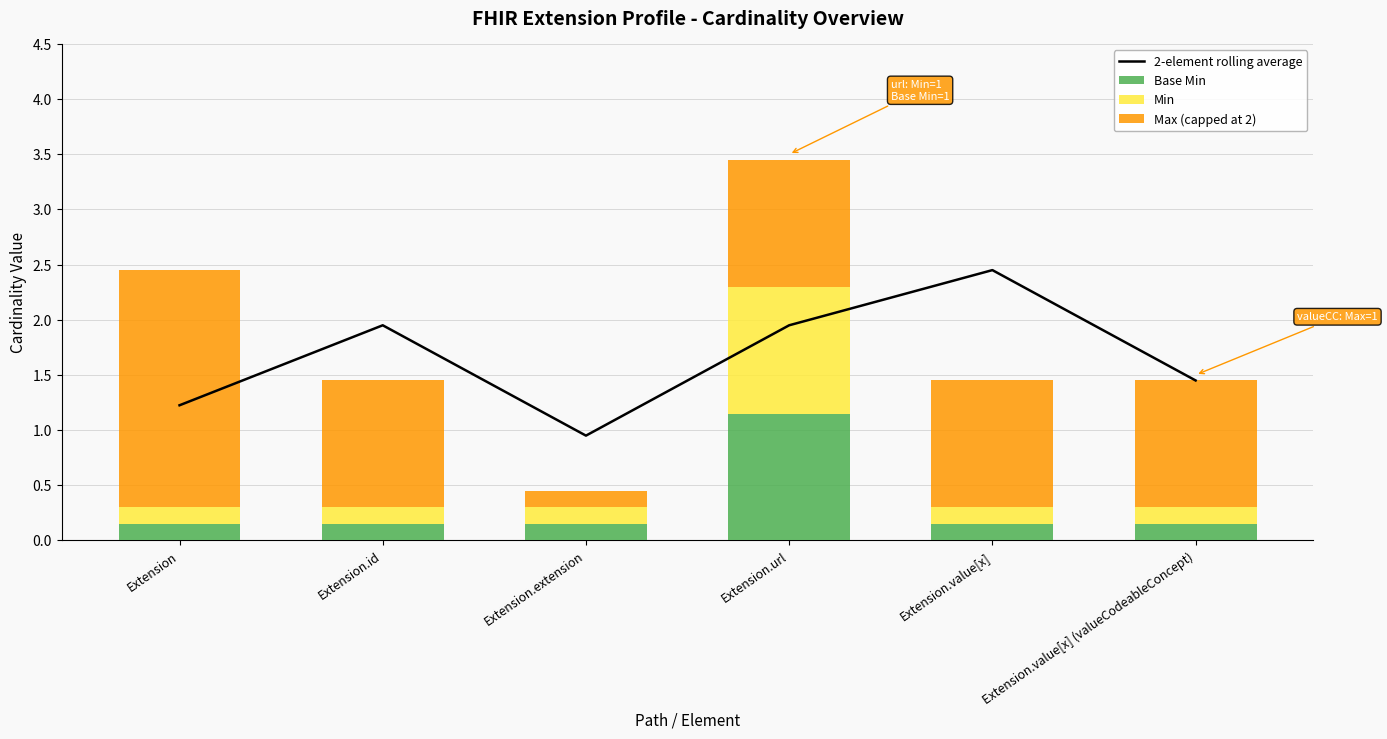

What is the sum of the Base Min values at Extension.value[x] (valueCodeableConcept) and Extension.url?

1.3